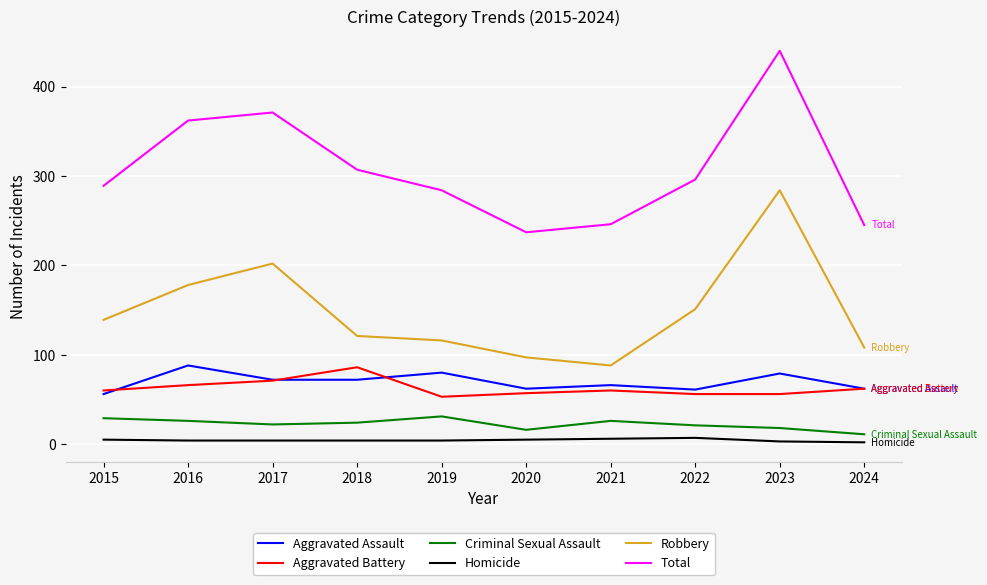

What is the minimum value for Total?

237